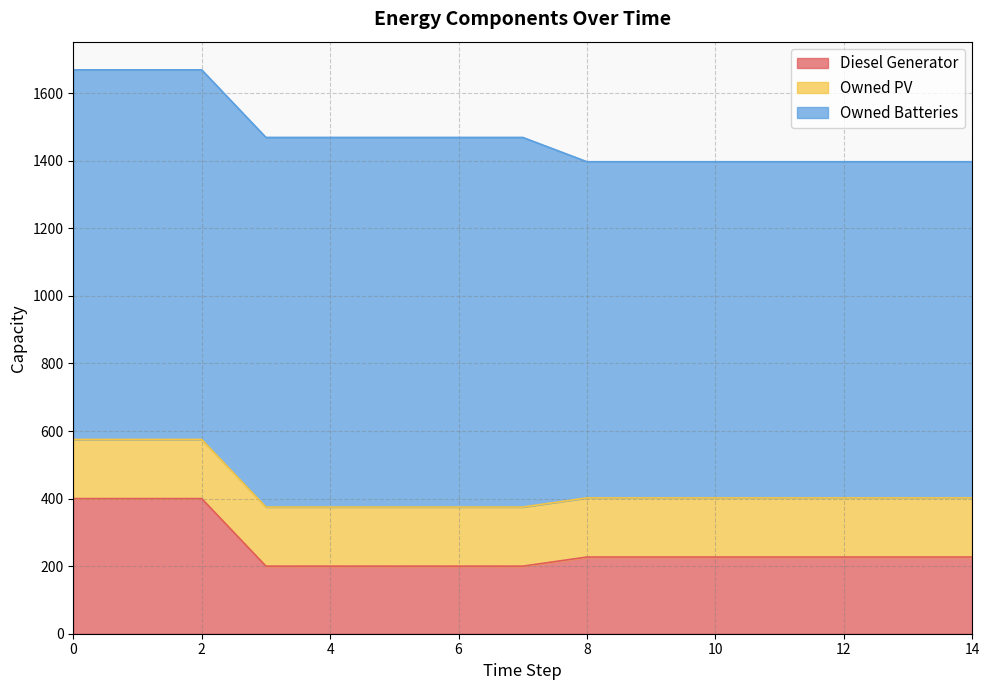

True or false: Diesel Generator and Owned PV cross at least once.

False